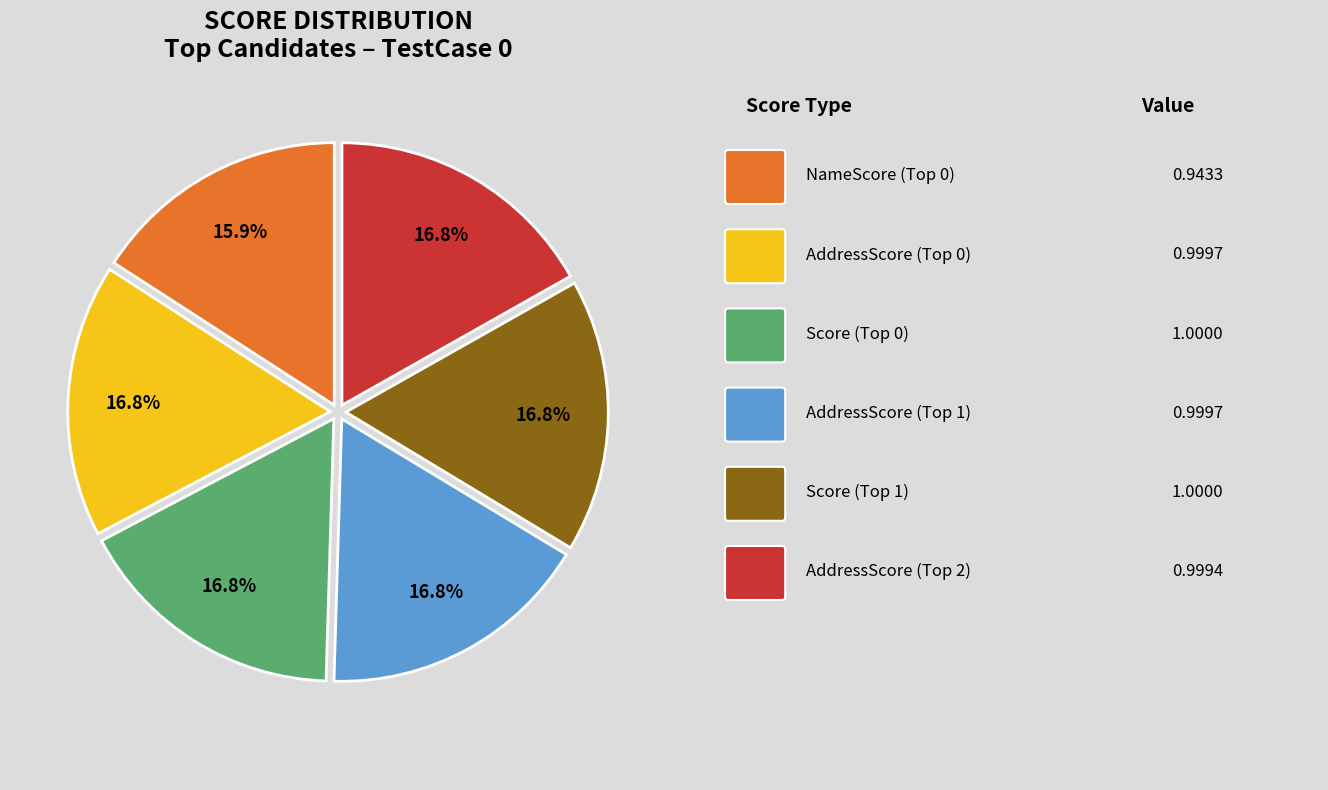

Is there any slice that represents more than half of the pie?

No